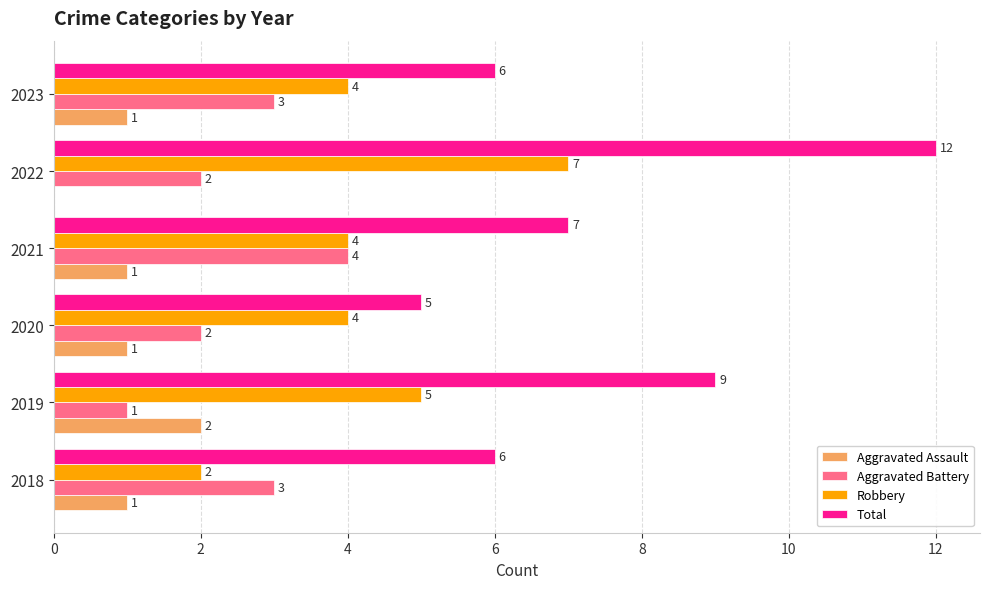

Which series has the largest range (max minus min)?

Total